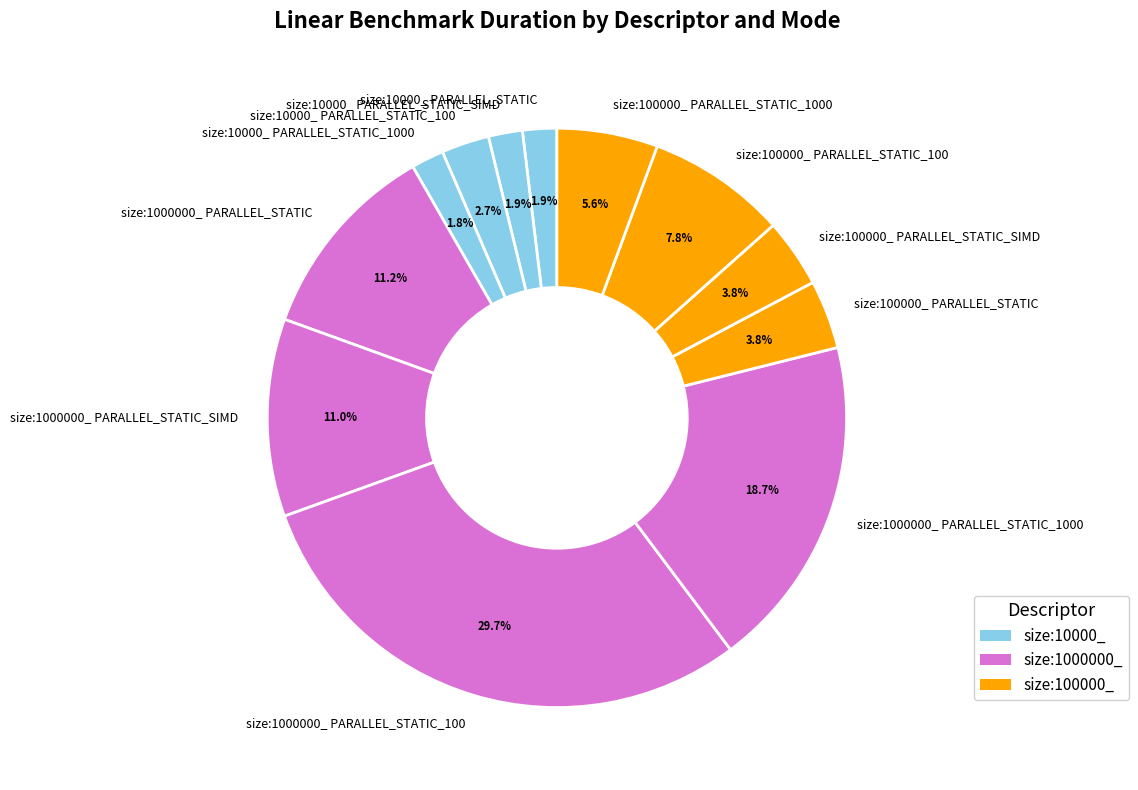

What percentage is the size:10000_ PARALLEL_STATIC_1000 slice, to the nearest percent?

2%